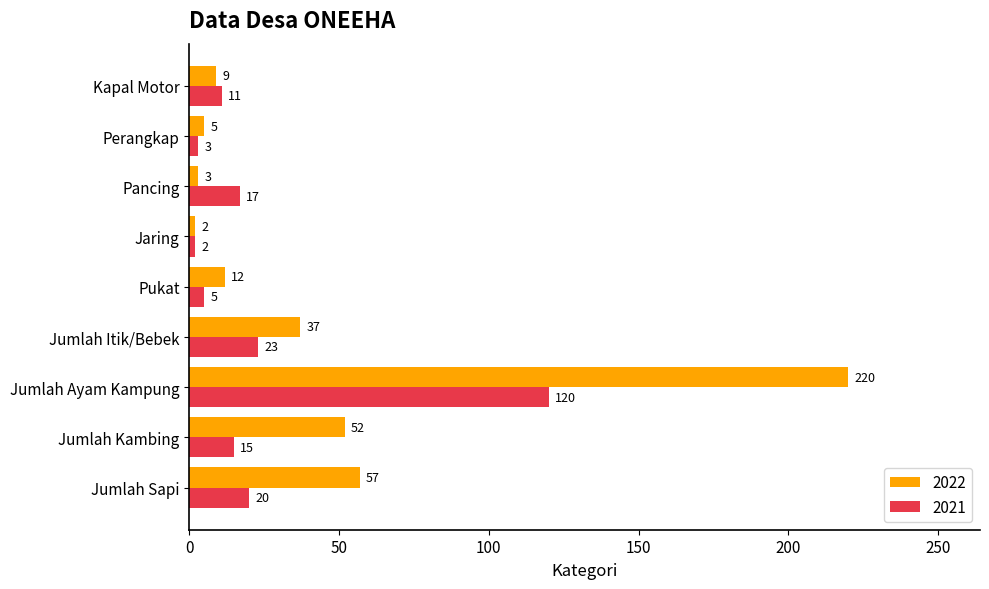

How many distinct data groups are displayed?

2